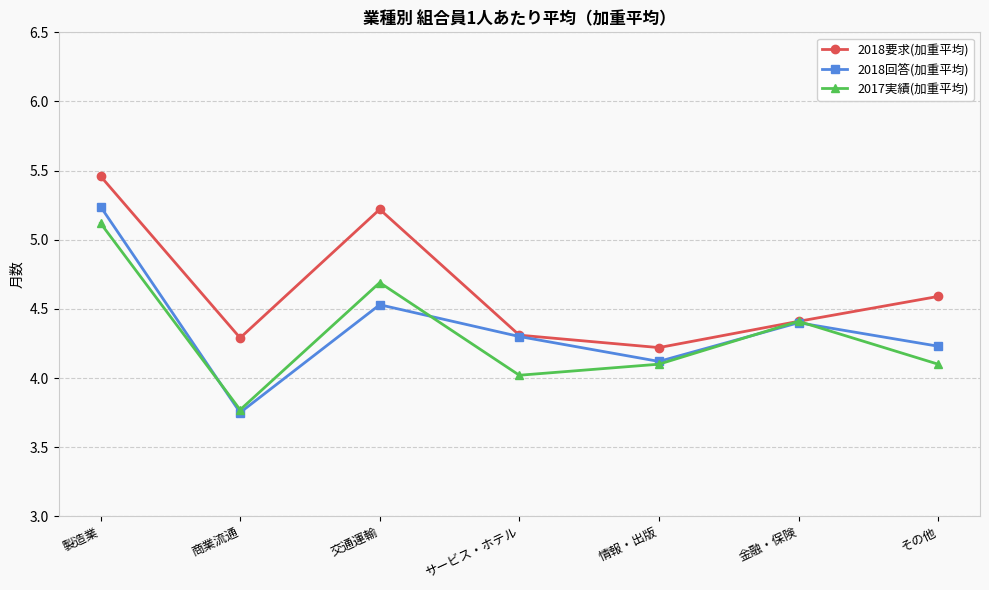

Is it true that 2018回答(加重平均) equals 6.9 at 交通運輸?

False